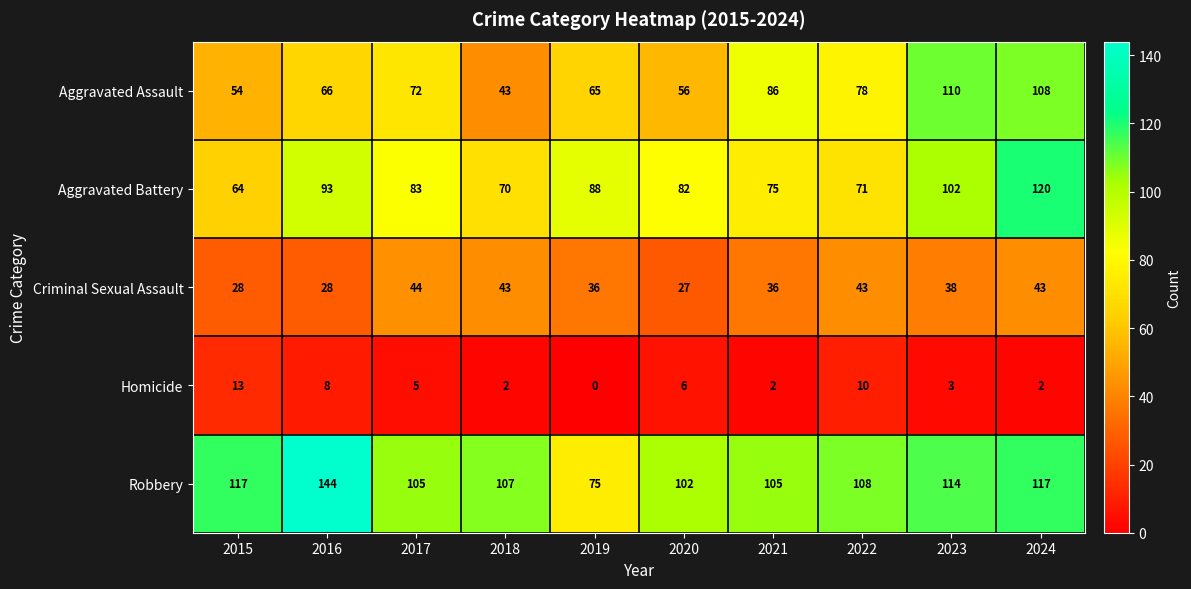

What is the greatest value displayed?

144